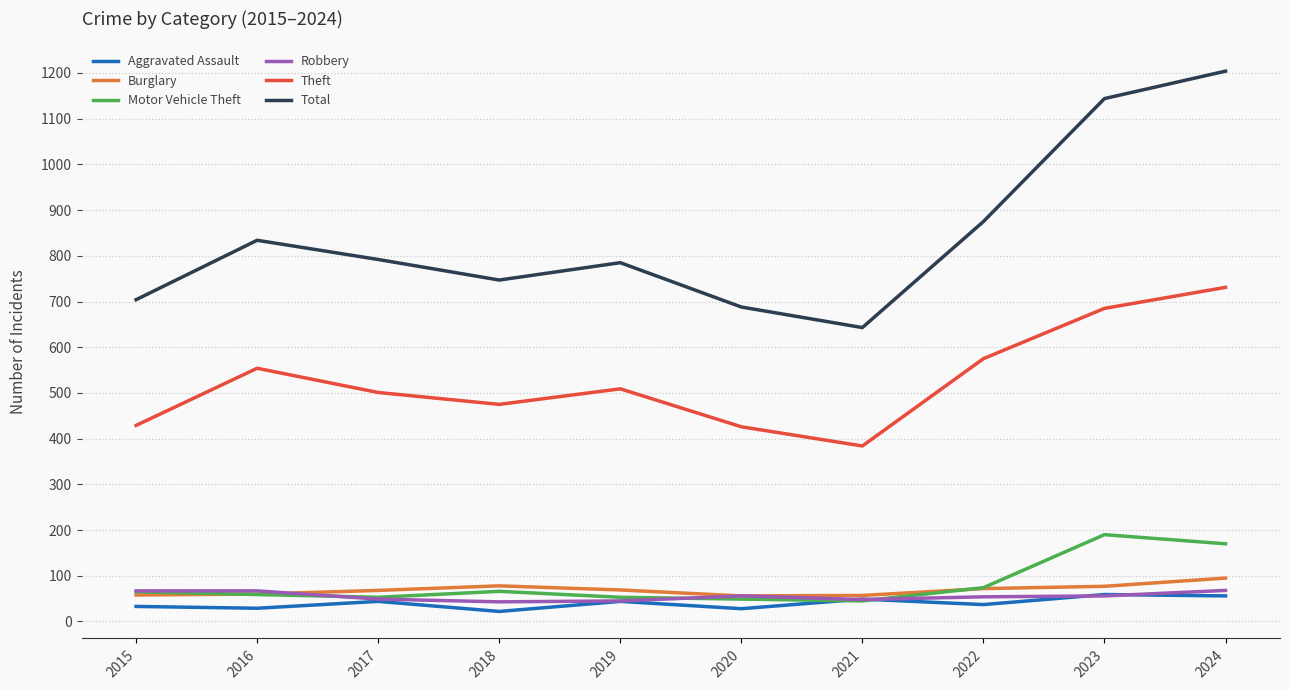

Which series changed the most between 2018 and 2020?

Total